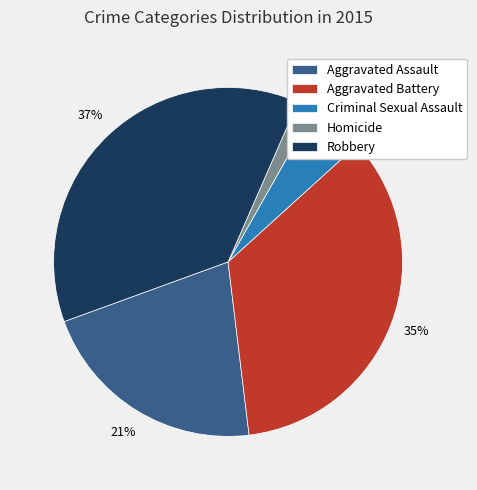

How many segments does this pie chart have?

5